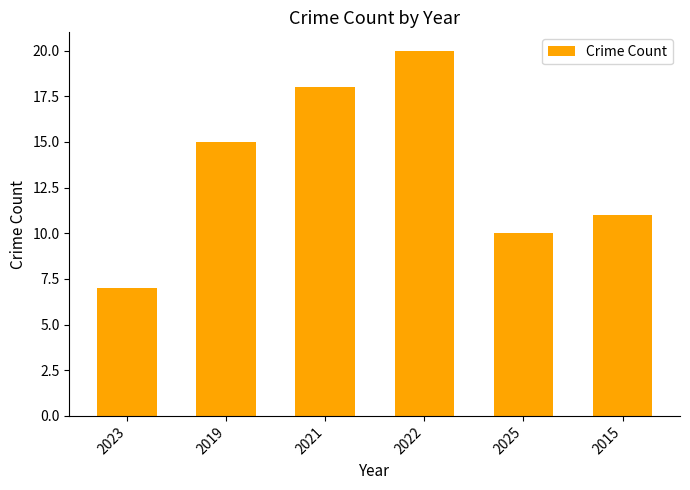

Which has a higher value, 2022 or 2015?

2022